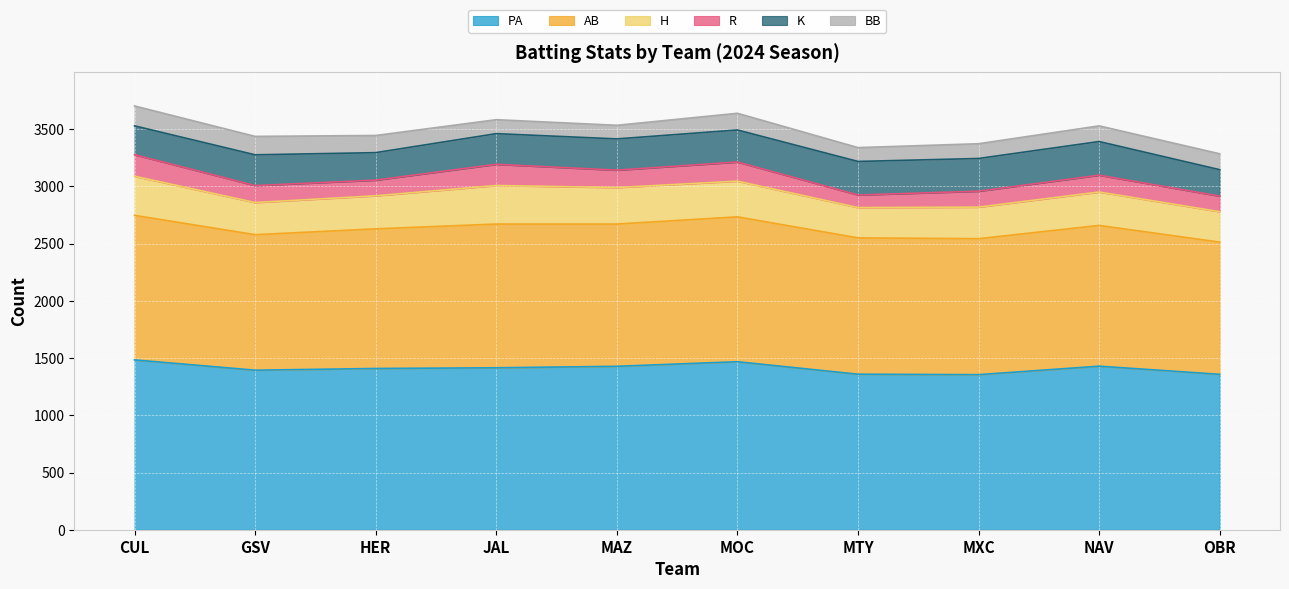

Which has a higher value, HER or CUL?

CUL